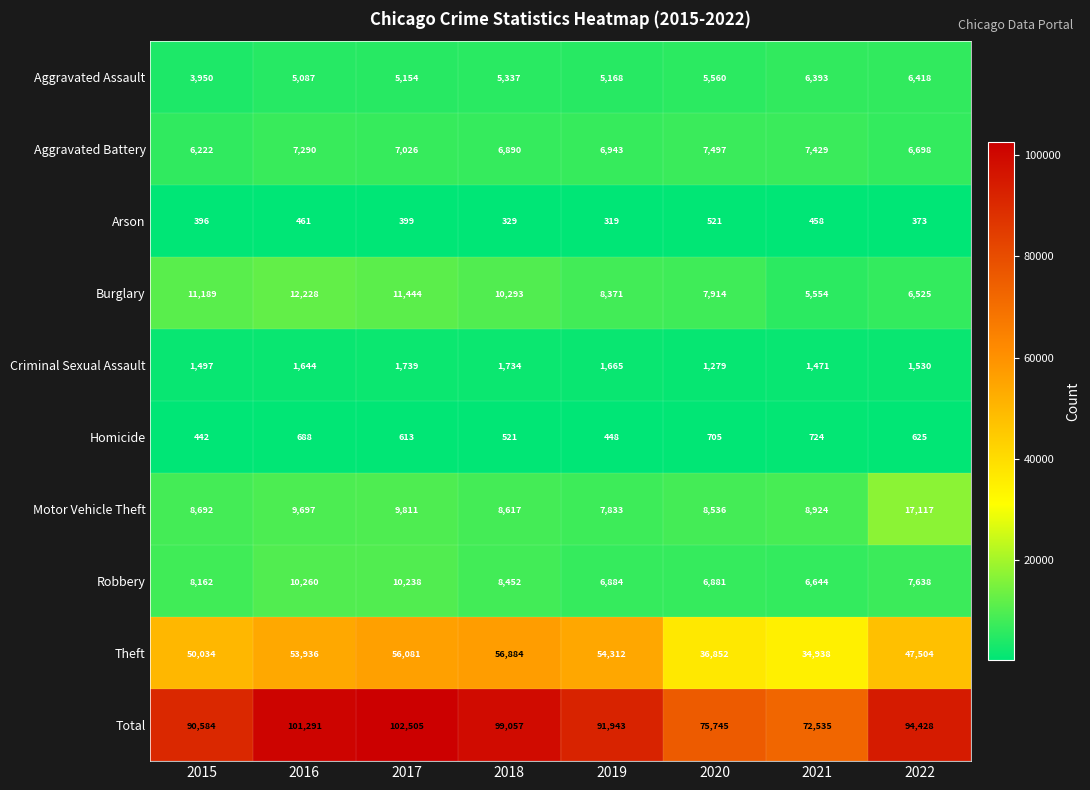

Read the Theft value at 2022, to the nearest 10.

47500